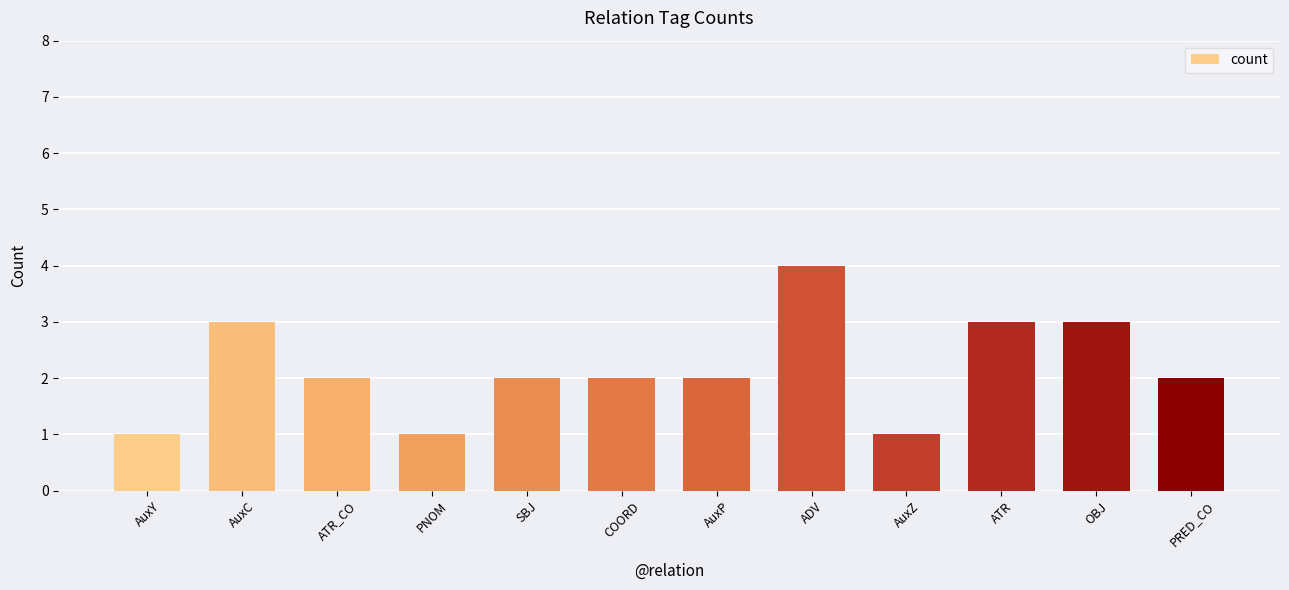

How many distinct data groups are displayed?

1